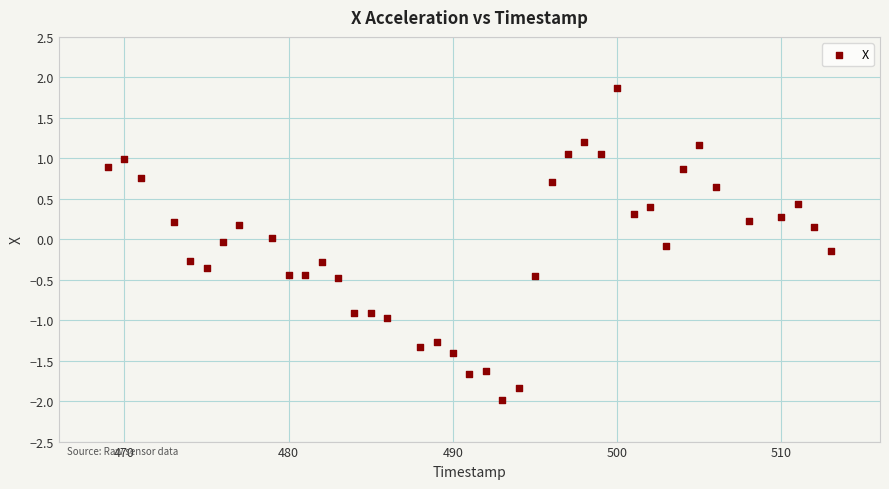

What is the range of X values (max minus min)?

44.0